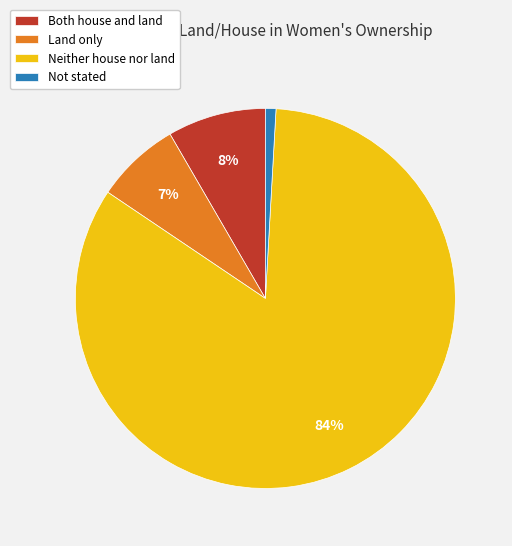

What is the largest slice in the pie chart?

Neither house nor land